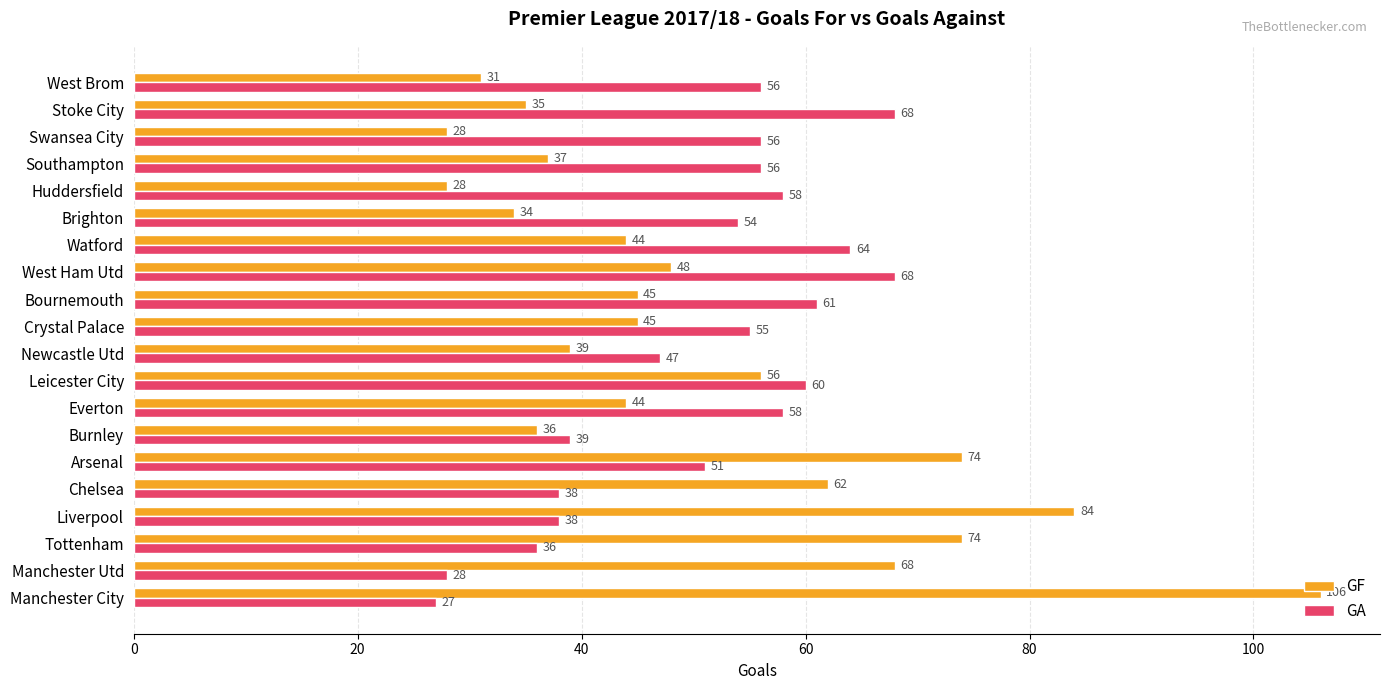

The GA series shows 68 at West Ham Utd. True or false?

True